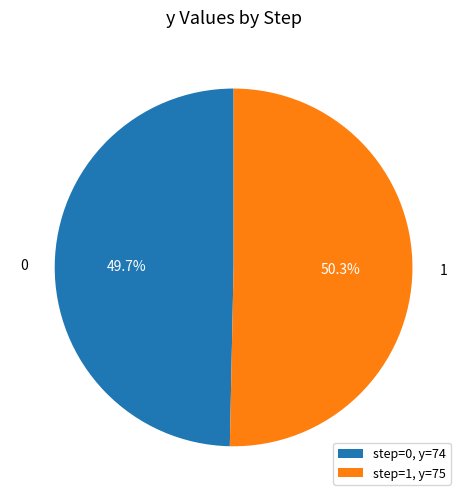

What is the ratio of the value at 0 to the value at 1?

1.0